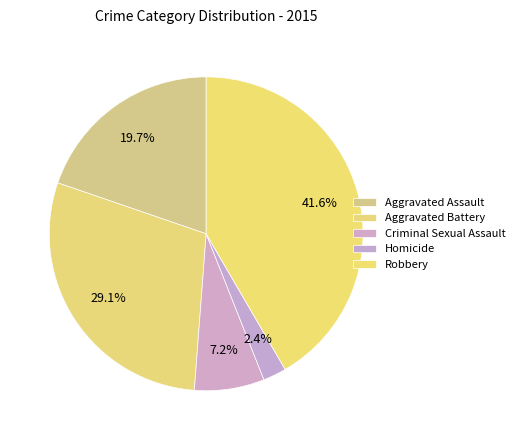

To the nearest percent, what is the difference between the largest and smallest slice percentages?

39%